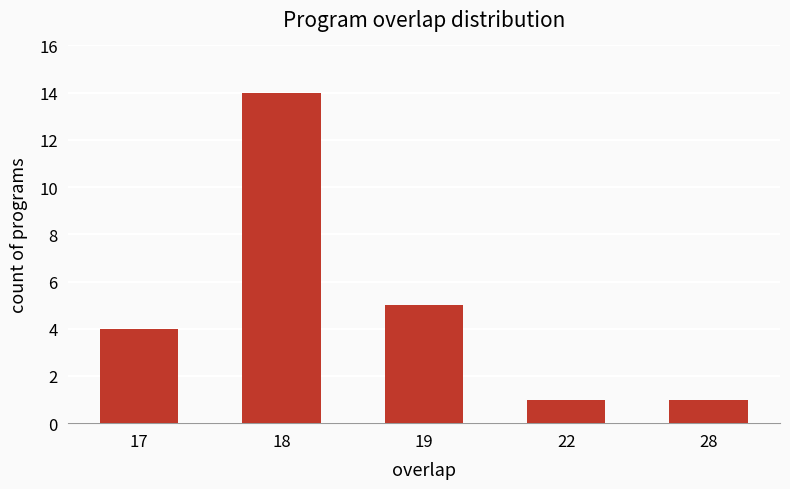

Reading right to left, transcribe all the data shown in this chart.

28=1	22=1	19=5	18=14	17=4